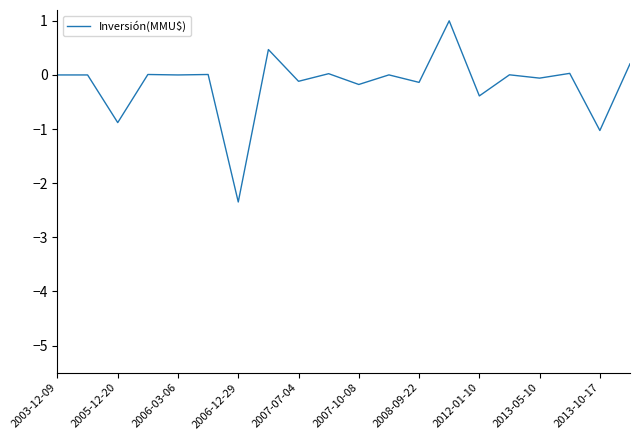

What is the maximum value shown in the chart?

1.0